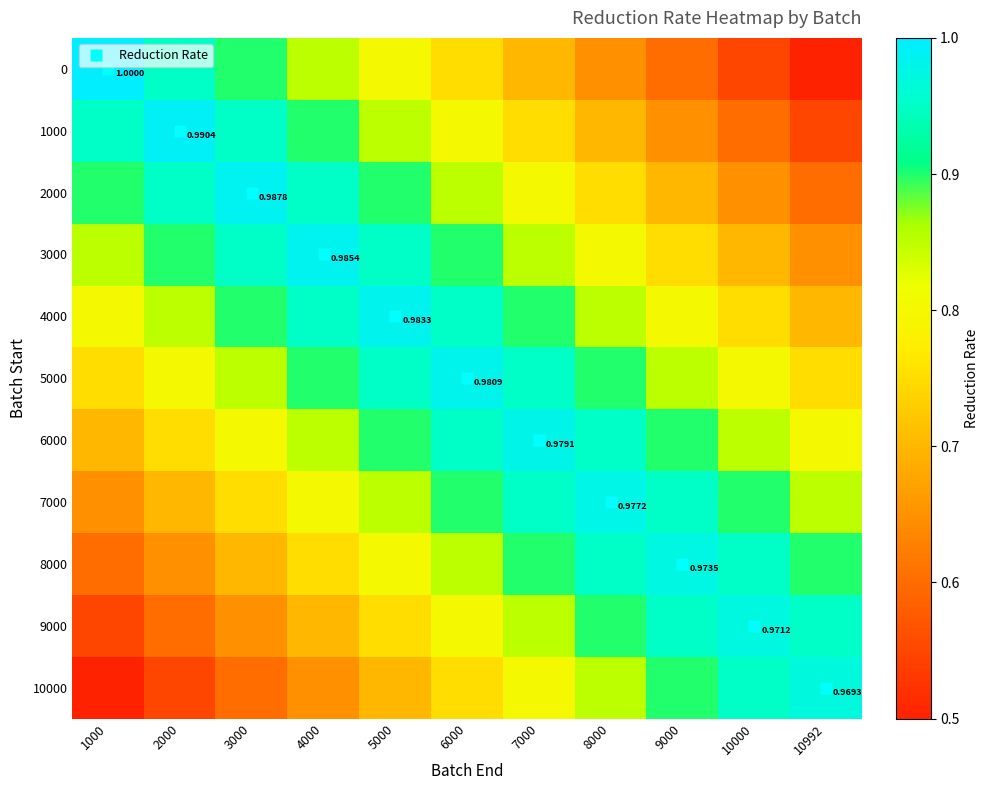

At which label does 10000 reach its peak?

10992